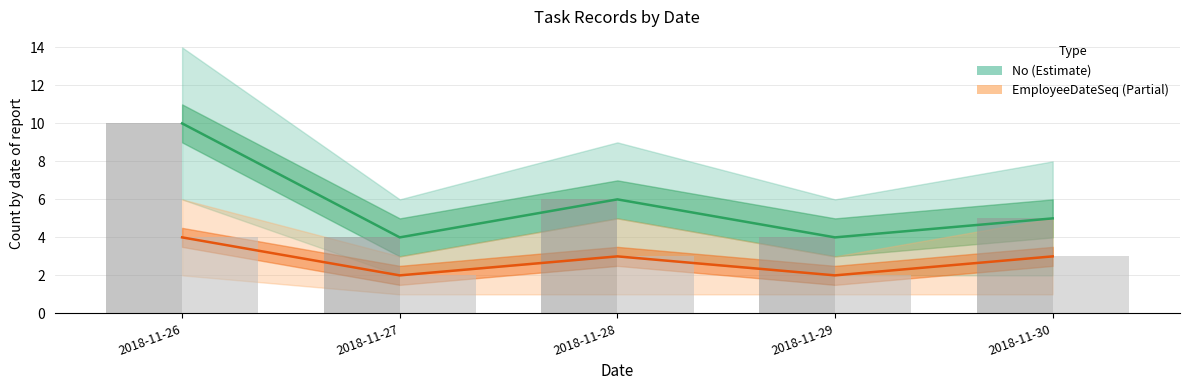

What is the value of the No (bars) bar at the 4th from the left?

4